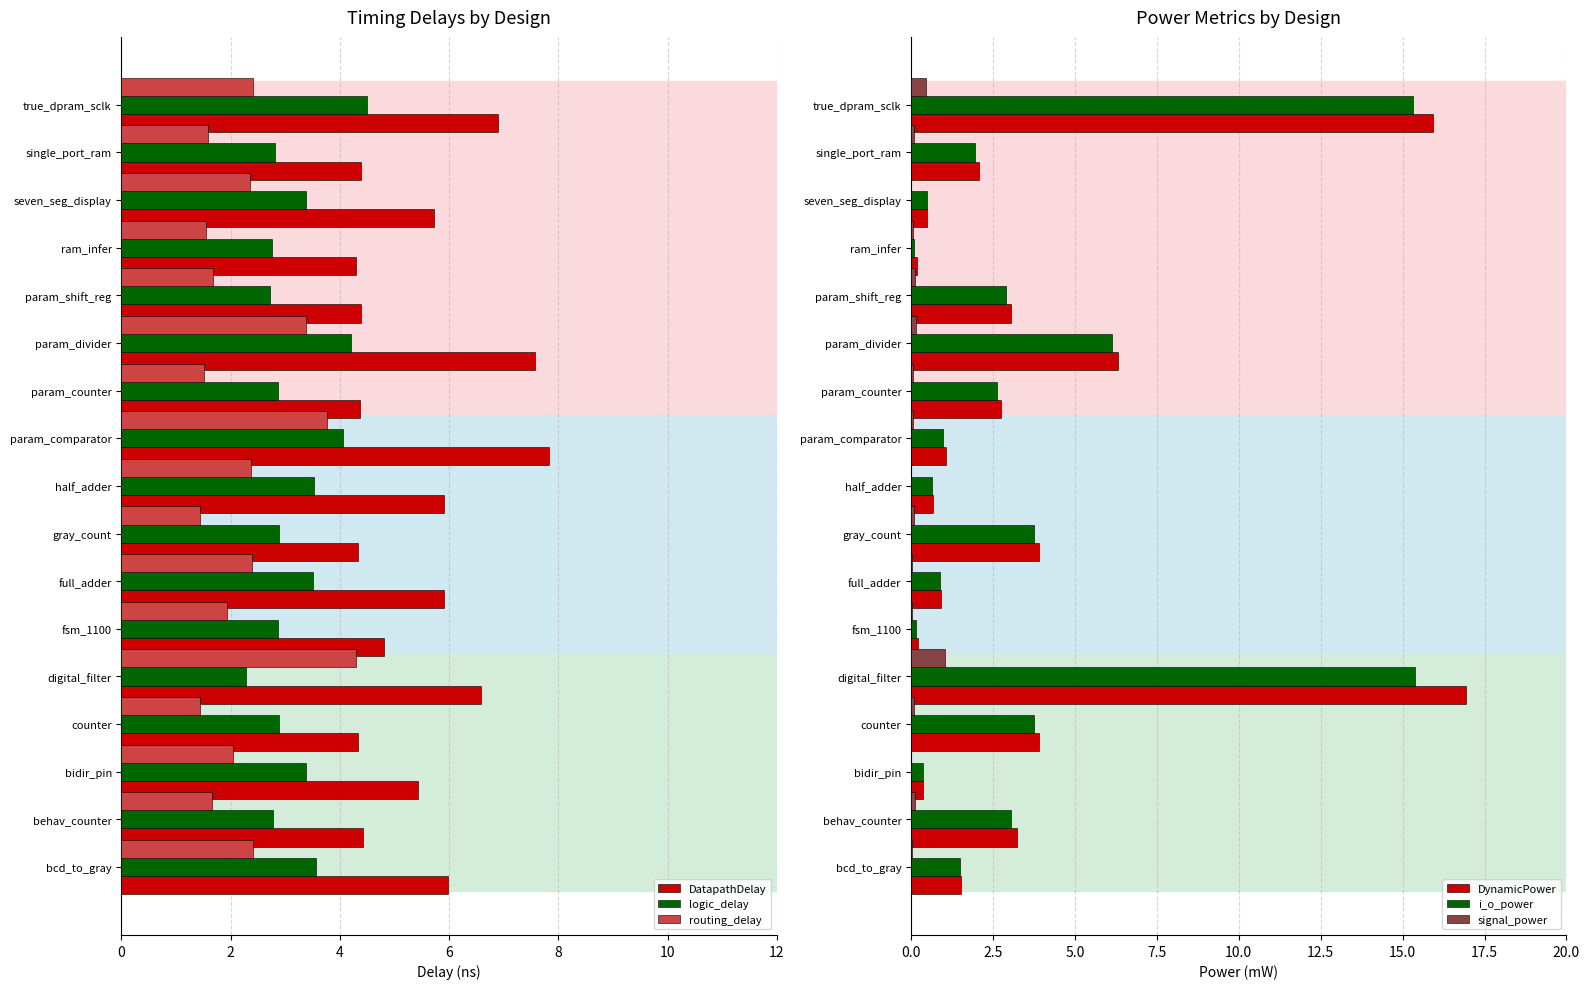

At which label is DynamicPower closest to 8?

param_divider